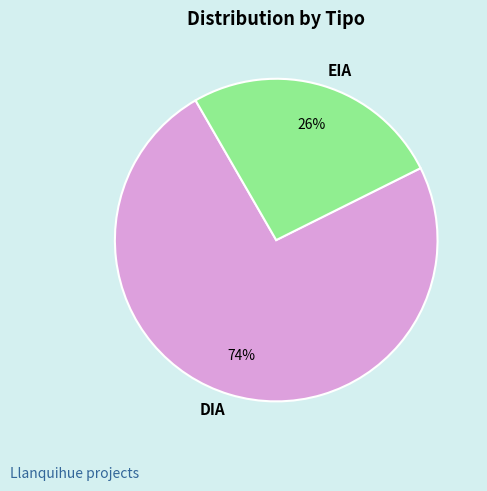

To the nearest percent, what percentage of the pie is EIA?

26%